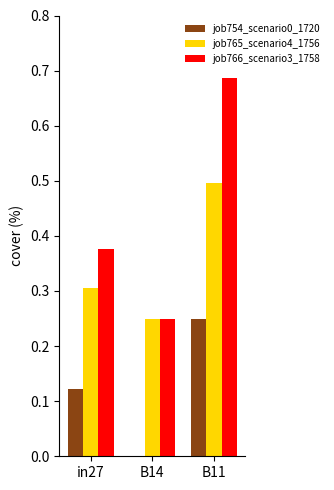

Between in27 and B14, which series saw the biggest shift?

job766_scenario3_1758